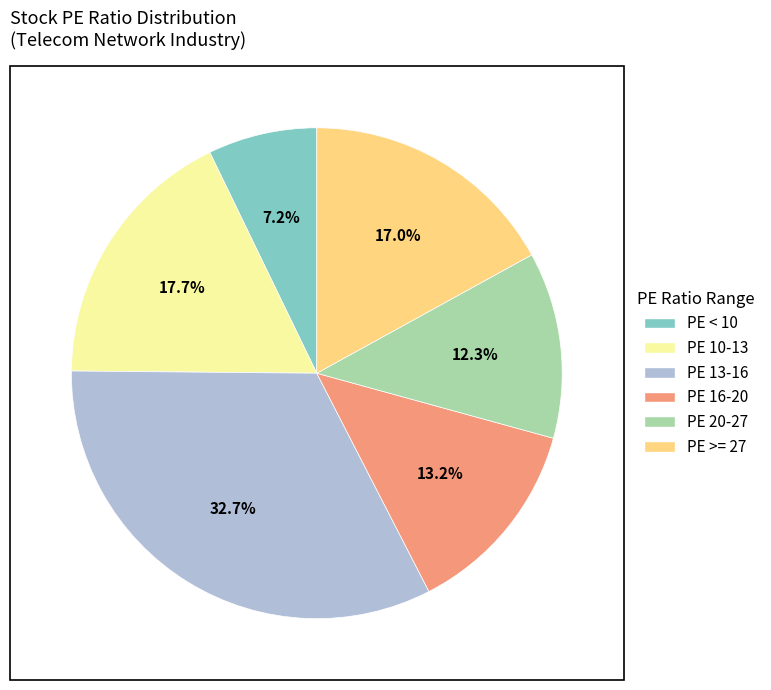

Is there any slice that represents more than half of the pie?

No